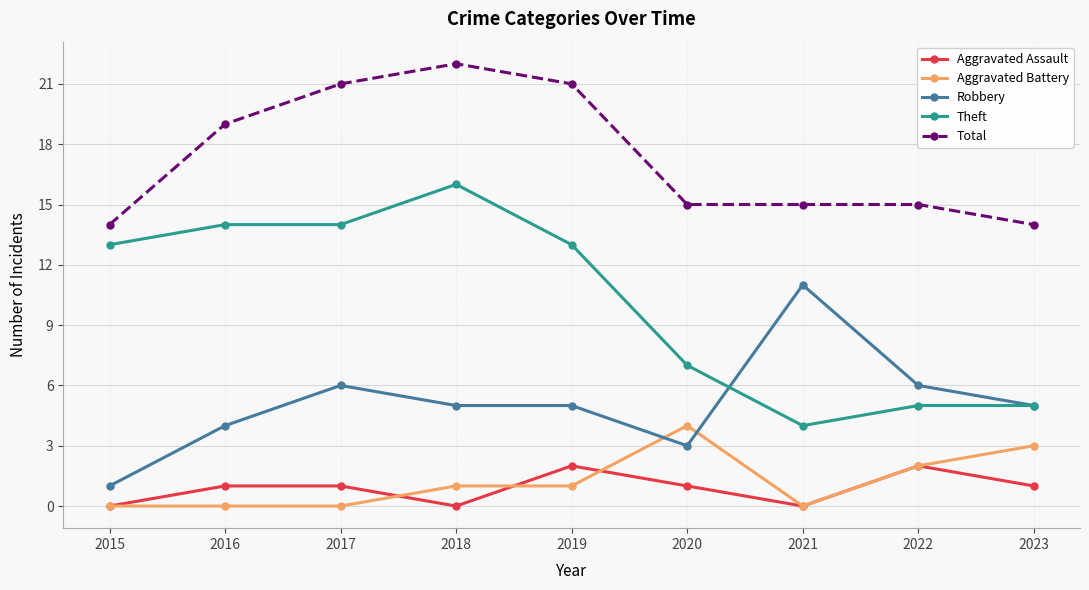

How many intersections are there between Robbery and Aggravated Battery?

2